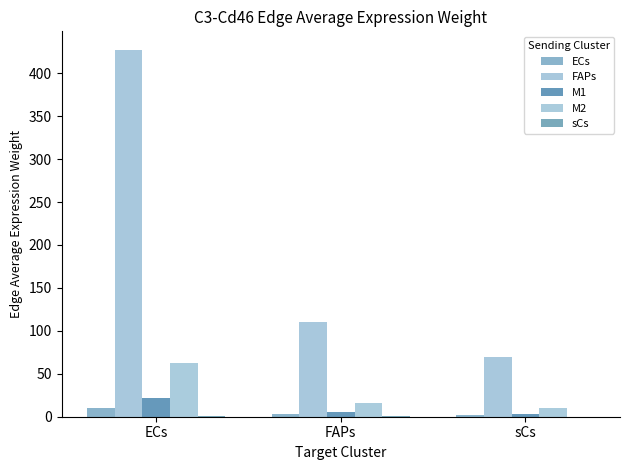

List the labels in order of M2 value, largest first.

ECs, FAPs, sCs